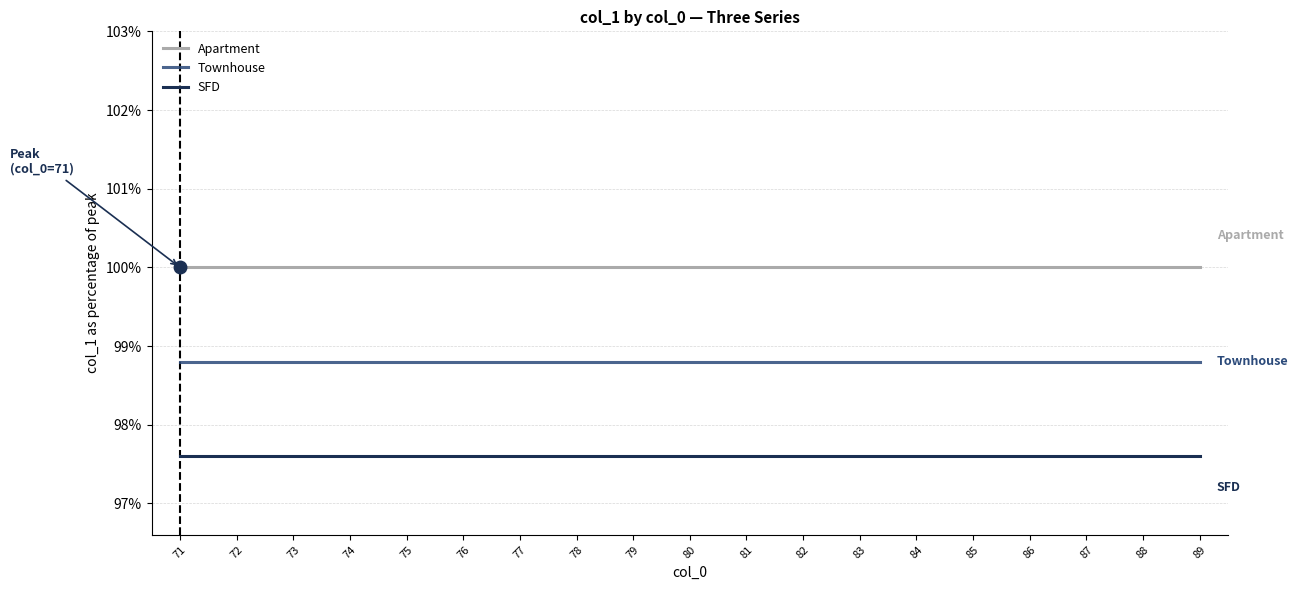

The value of SFD at 79 is 37.0. True or false?

False